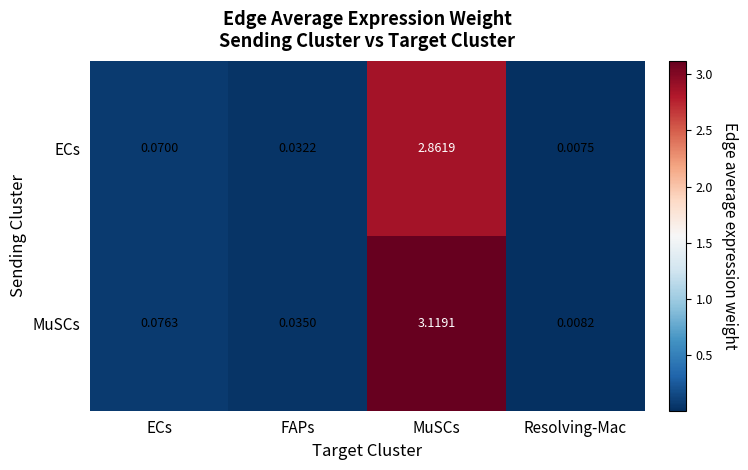

At Resolving-Mac, list the series in order from smallest to largest.

ECs, MuSCs